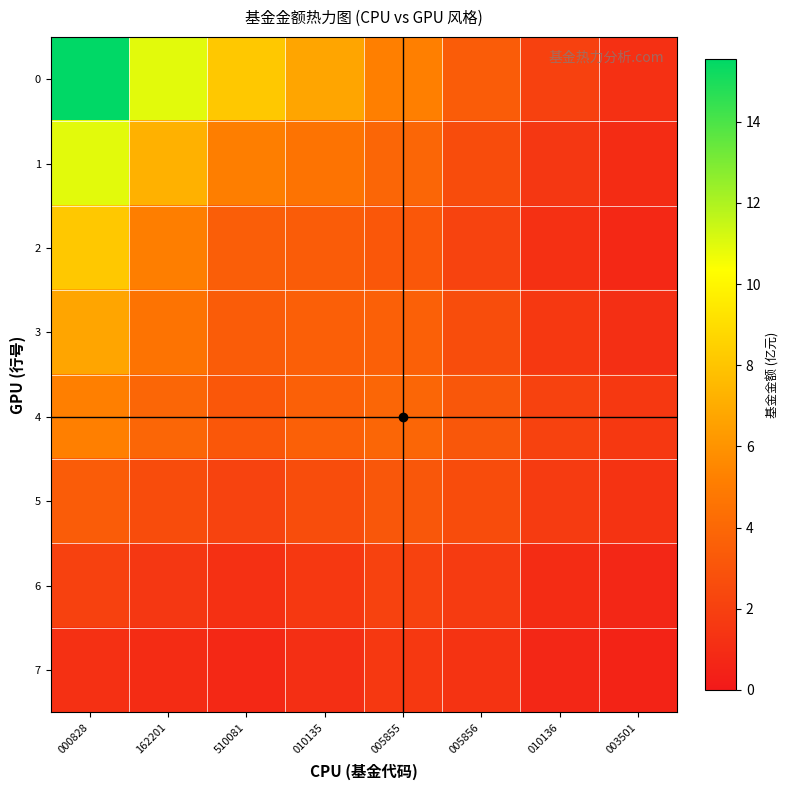

How many series are shown in this chart?

8